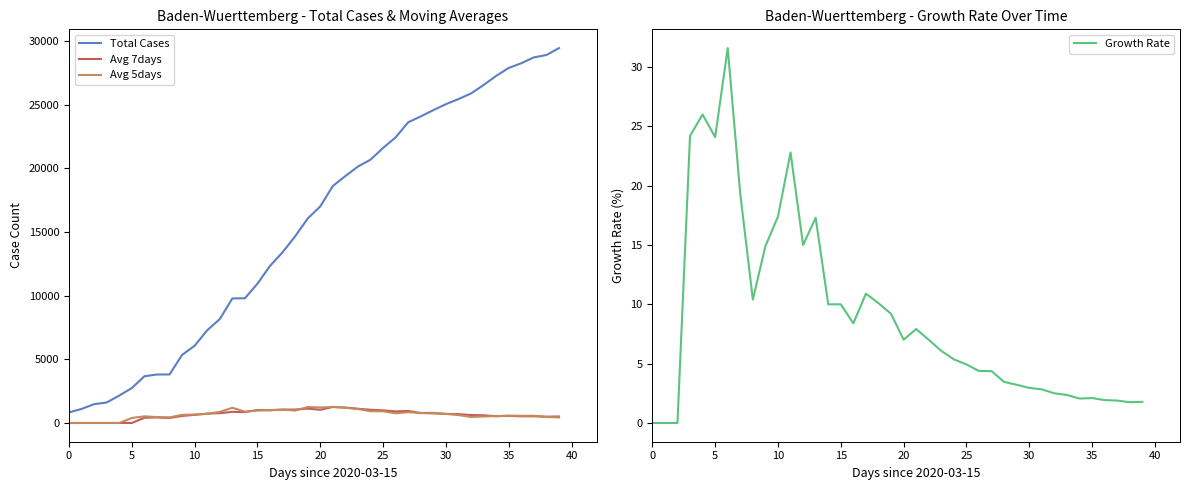

Which series has the largest range (max minus min)?

Total Cases